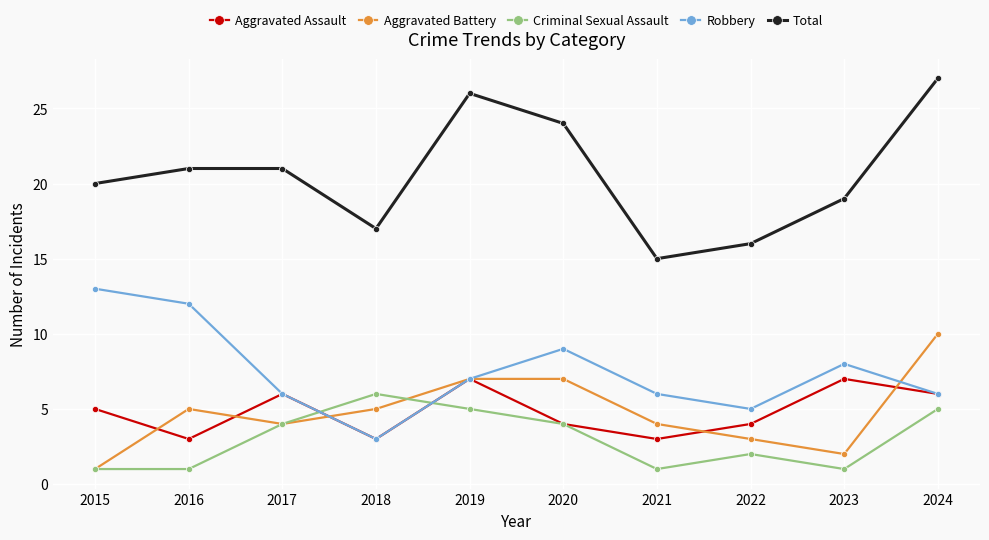

In Aggravated Battery, how many points are lower than both neighbors (excluding endpoints)?

2